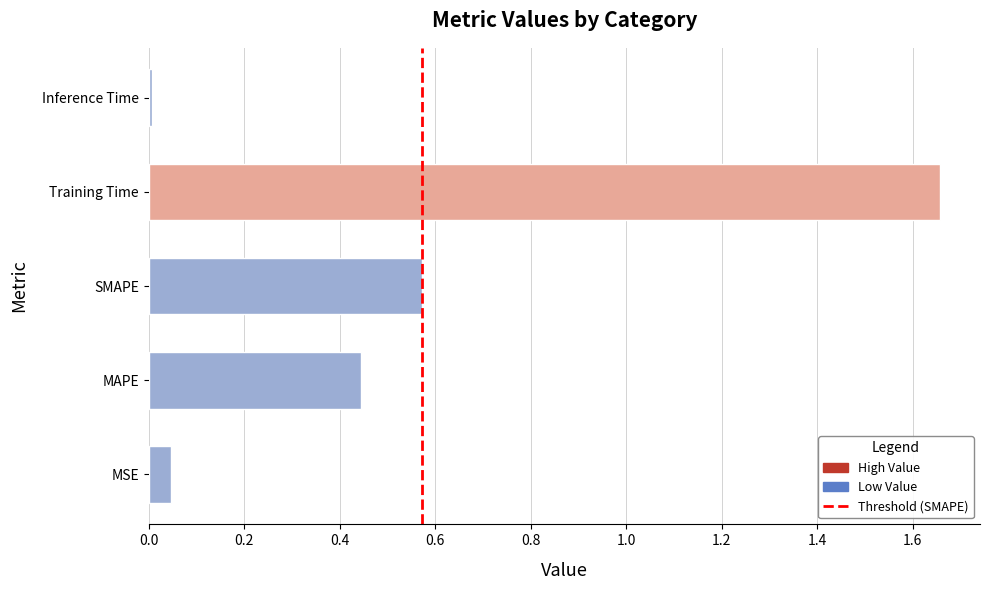

What is the average value?

0.5